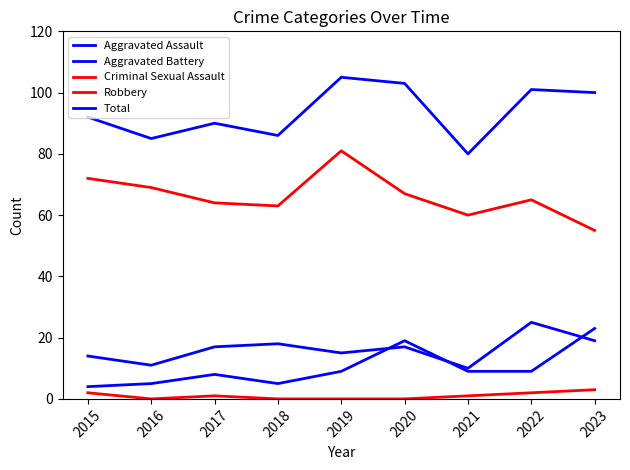

What is the average value of the Aggravated Assault series?

10